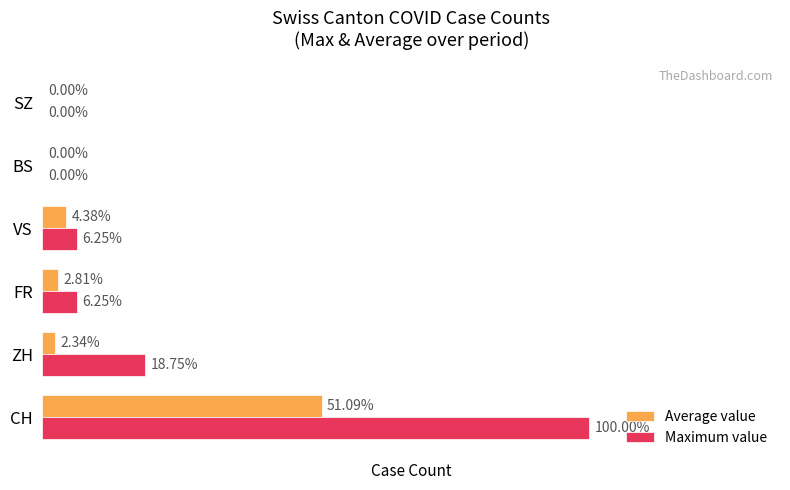

Which series has the largest range (max minus min)?

Maximum value